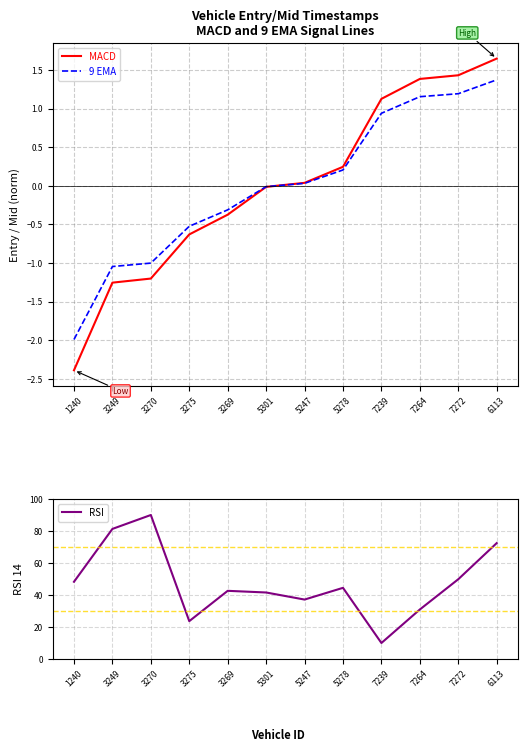

Which has a higher value, 3275 or 5247?

5247